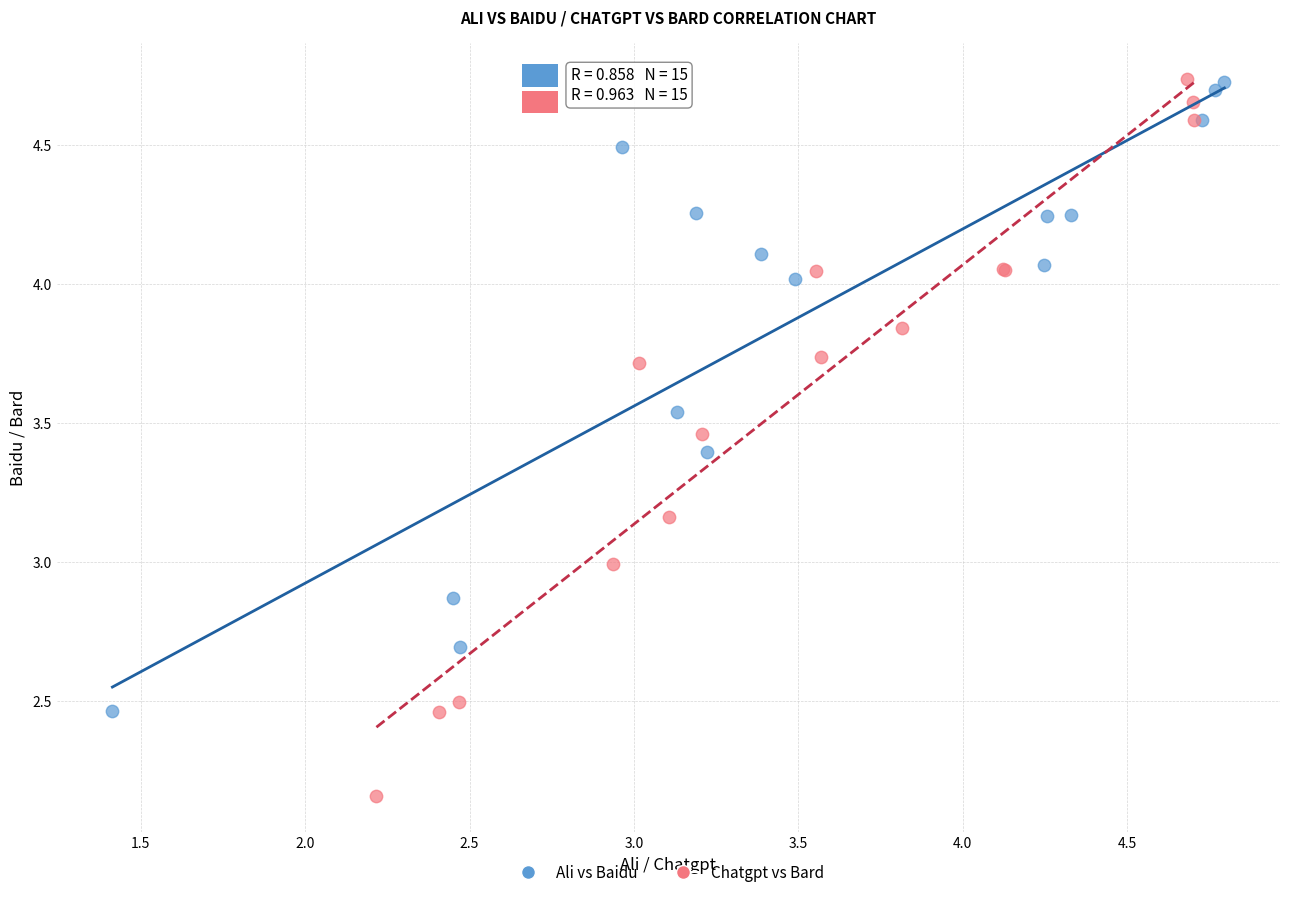

Which series reaches the minimum Y coordinate?

Chatgpt vs Bard